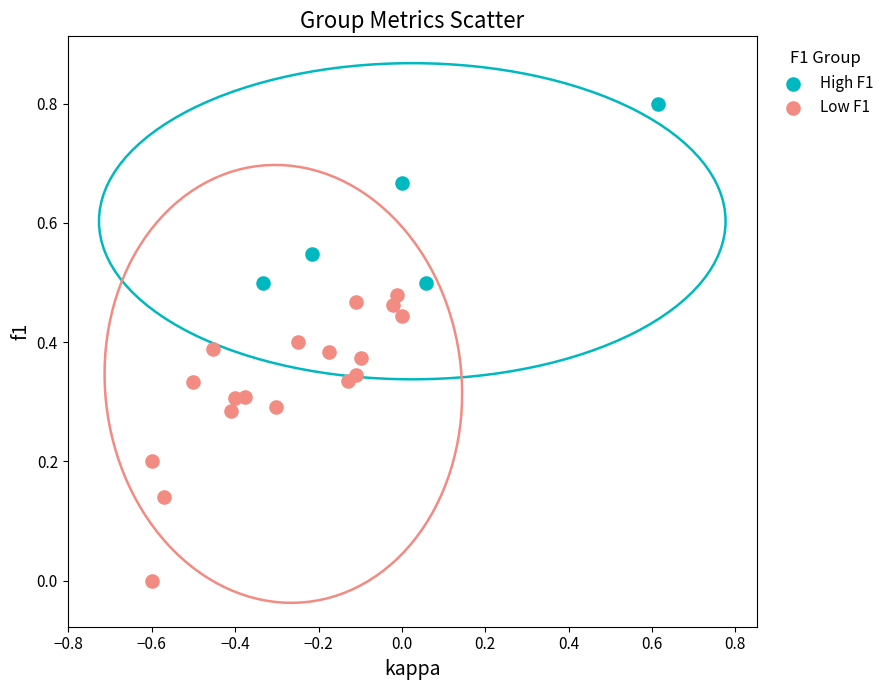

Which series has the largest Y range (max minus min)?

Low F1